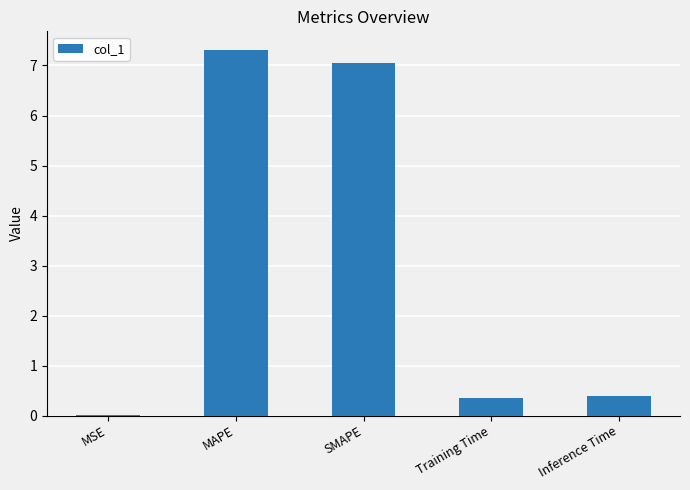

True or false: the data shows 7.1 at SMAPE.

True